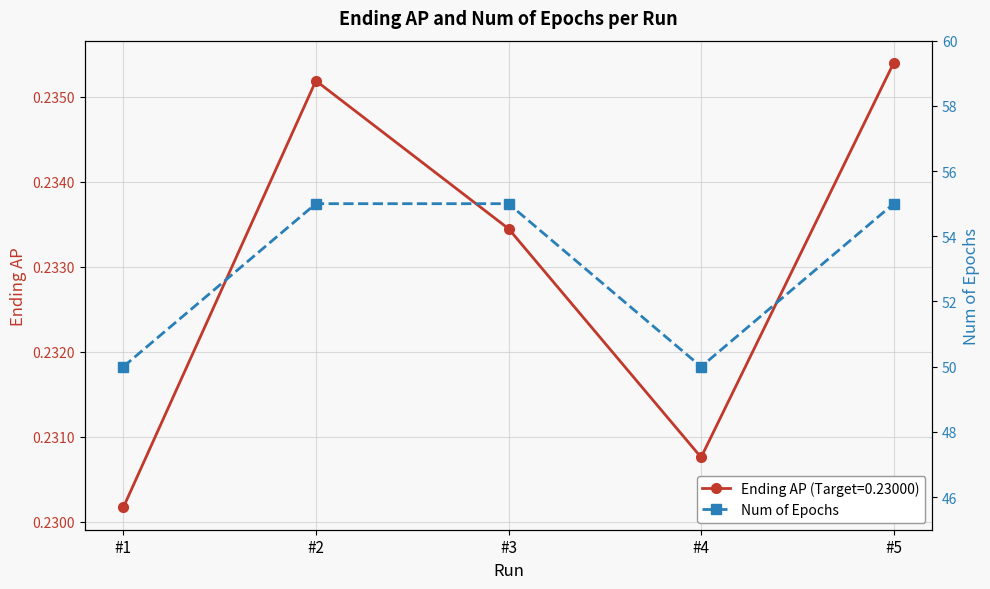

Rank the categories by Ending AP (Target=0.23000) value from highest to lowest.

#5, #2, #3, #4, #1